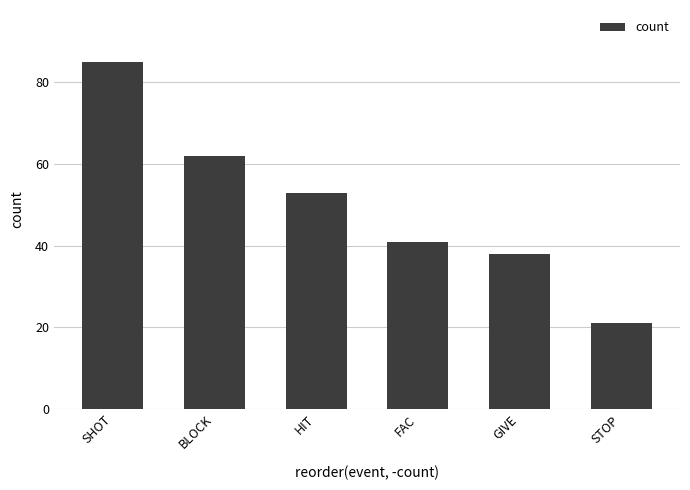

What is the label of the 4th bar from the left?

FAC